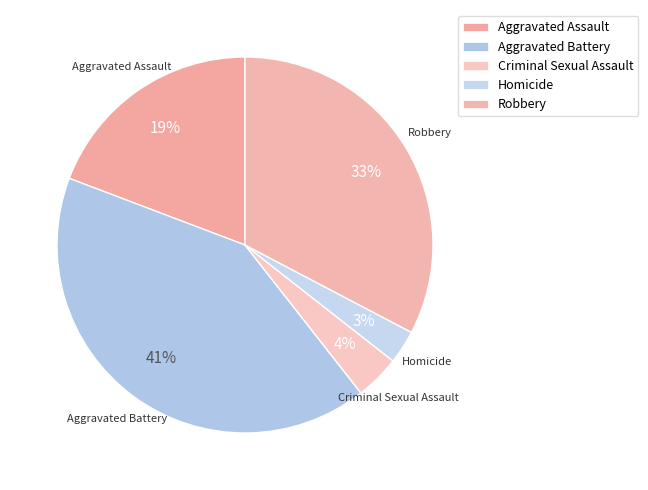

Is the sum of Criminal Sexual Assault and Aggravated Battery greater than half?

No